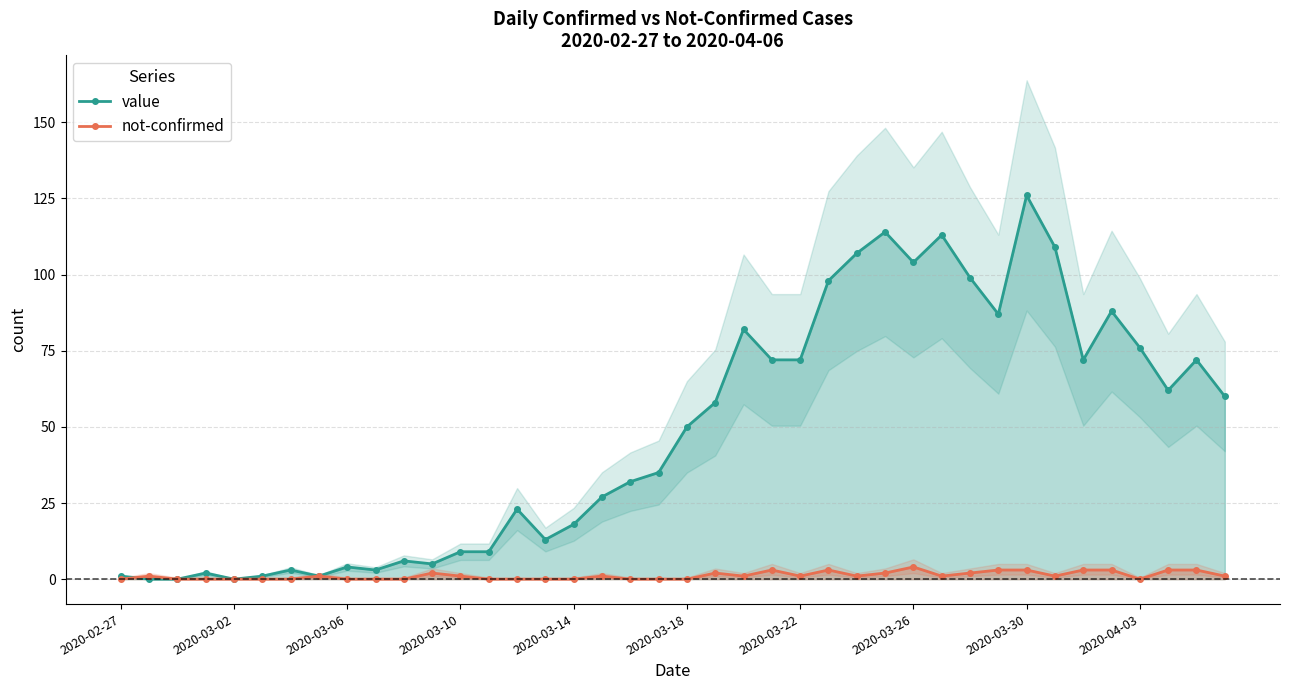

What is the greatest value displayed?

126